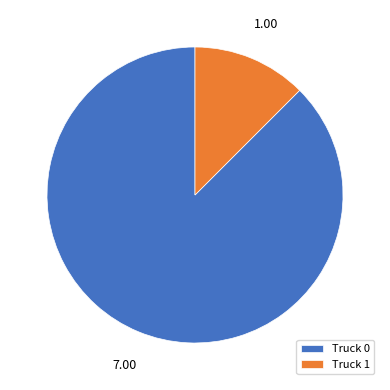

Rank the categories by value from lowest to highest.

Truck 1, Truck 0